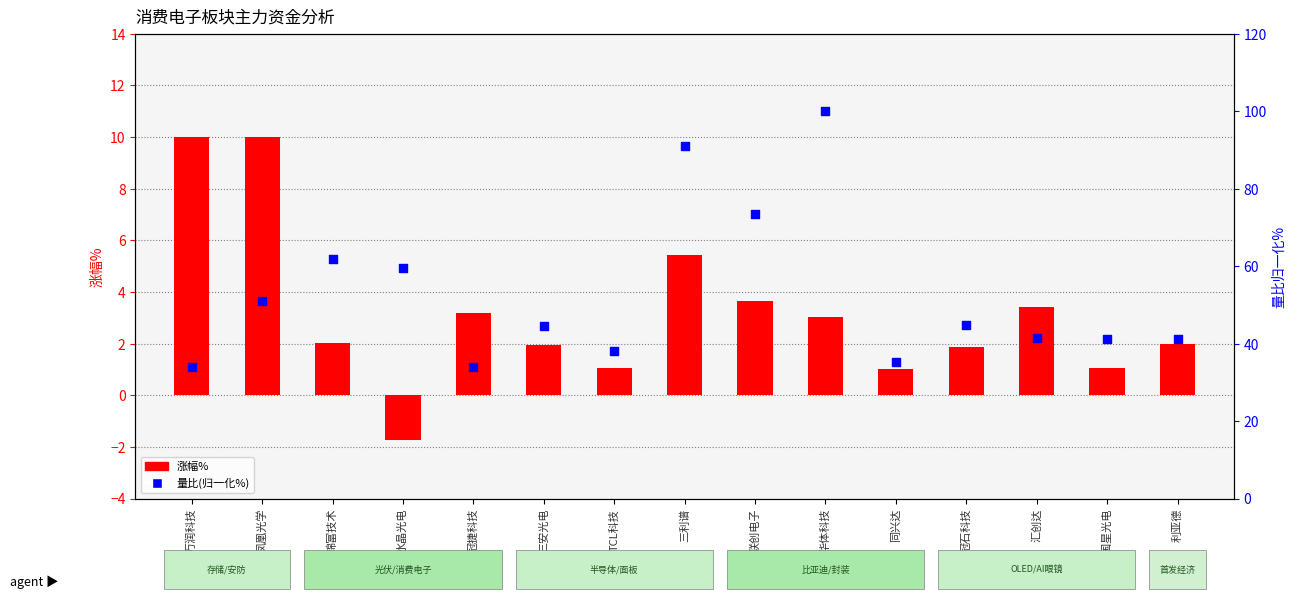

Which series has the widest spread of Y values?

量比(归一化%)